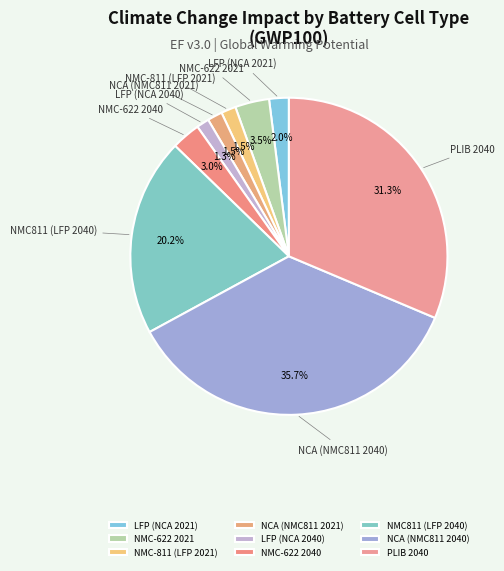

Is there any slice that represents more than half of the pie?

No